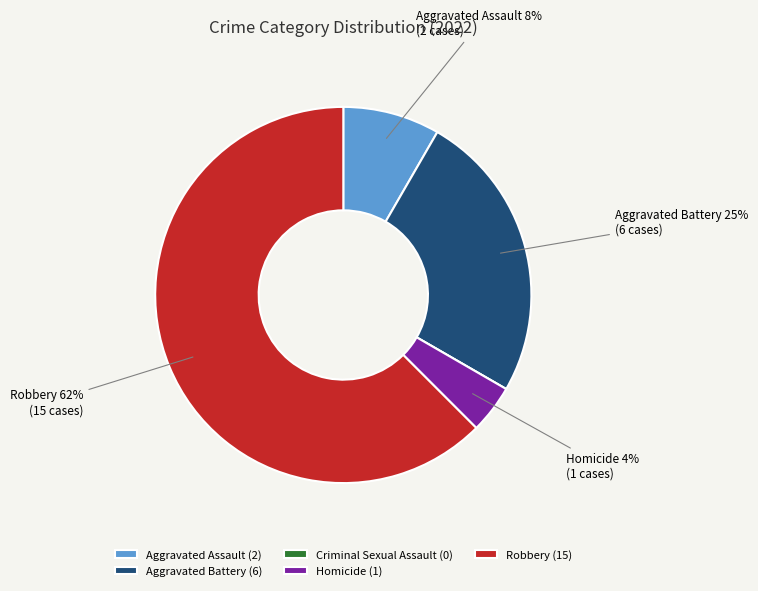

Is Robbery (15) the majority of the pie?

Yes